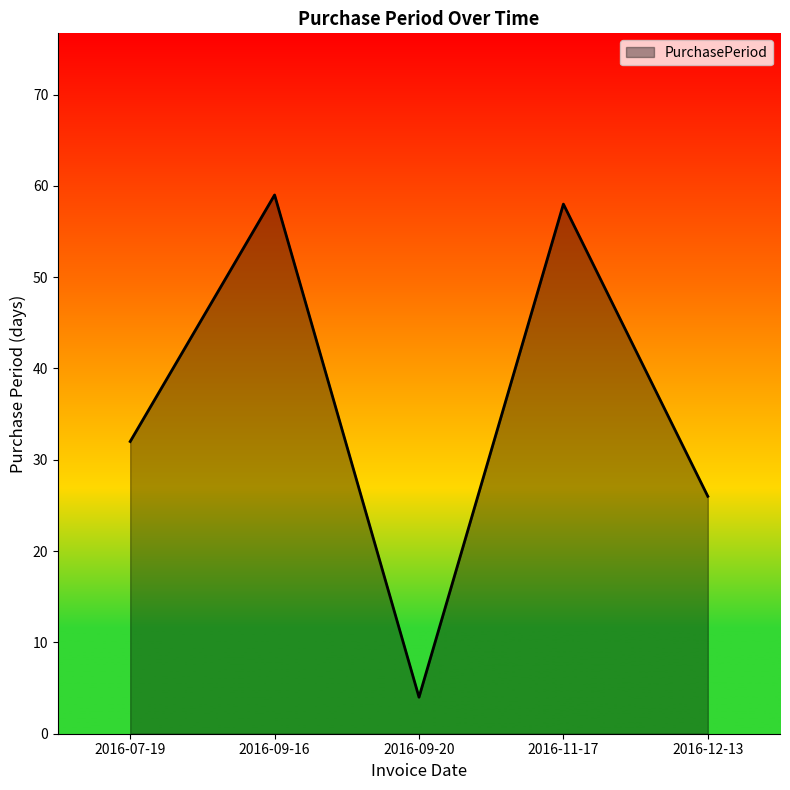

The value at 2016-12-13 is 9. True or false?

False